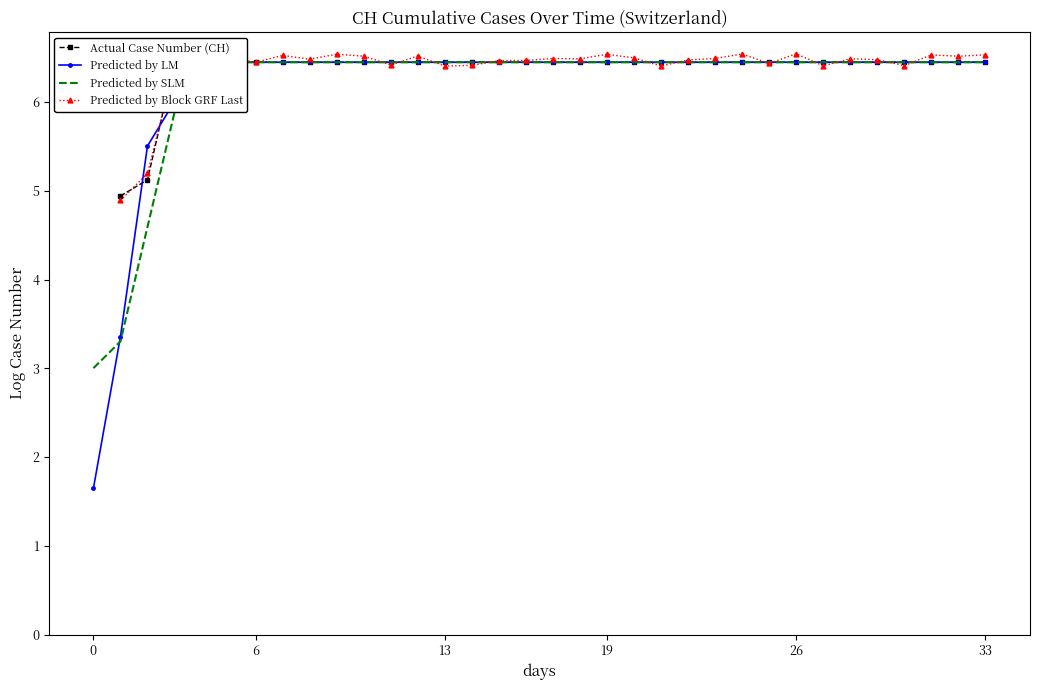

Between 26 and 29, which series saw the biggest shift?

Predicted by Block GRF Last